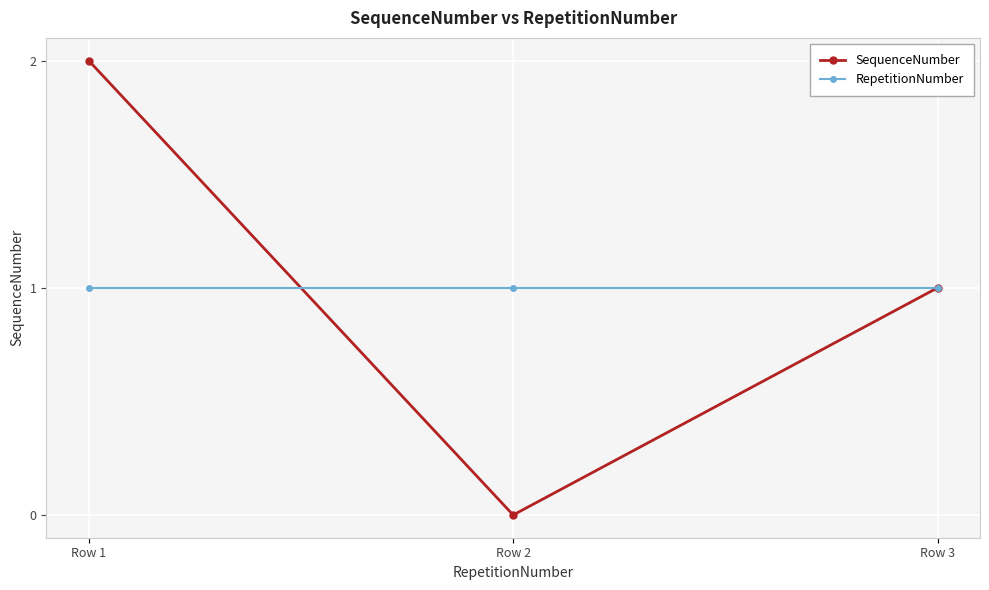

What is the sum of all RepetitionNumber values?

3